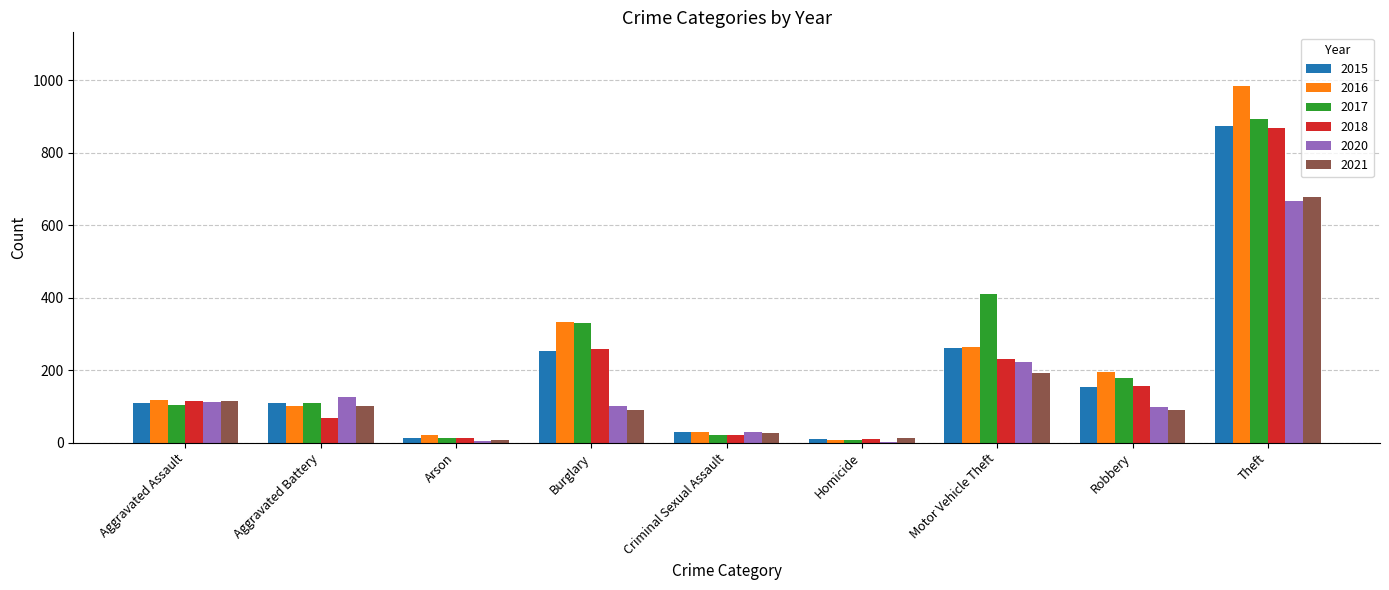

What is the sum of all 2015 values?

1811